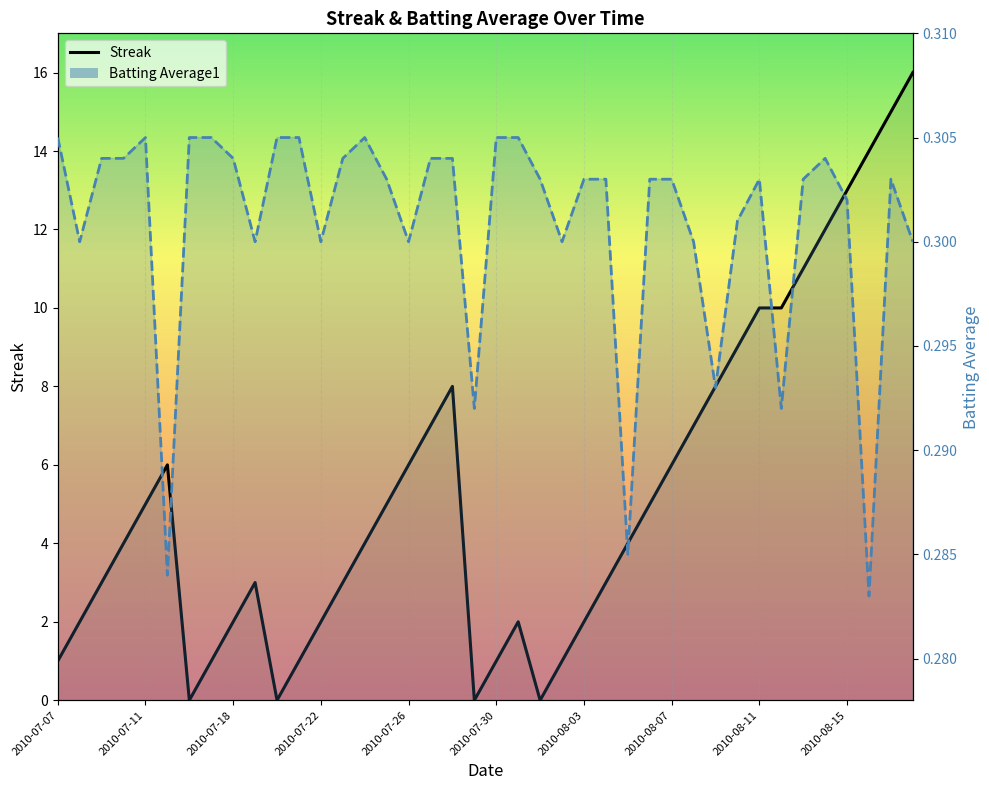

True or false: Batting Average1 has more than 1 points higher than both neighbors.

True